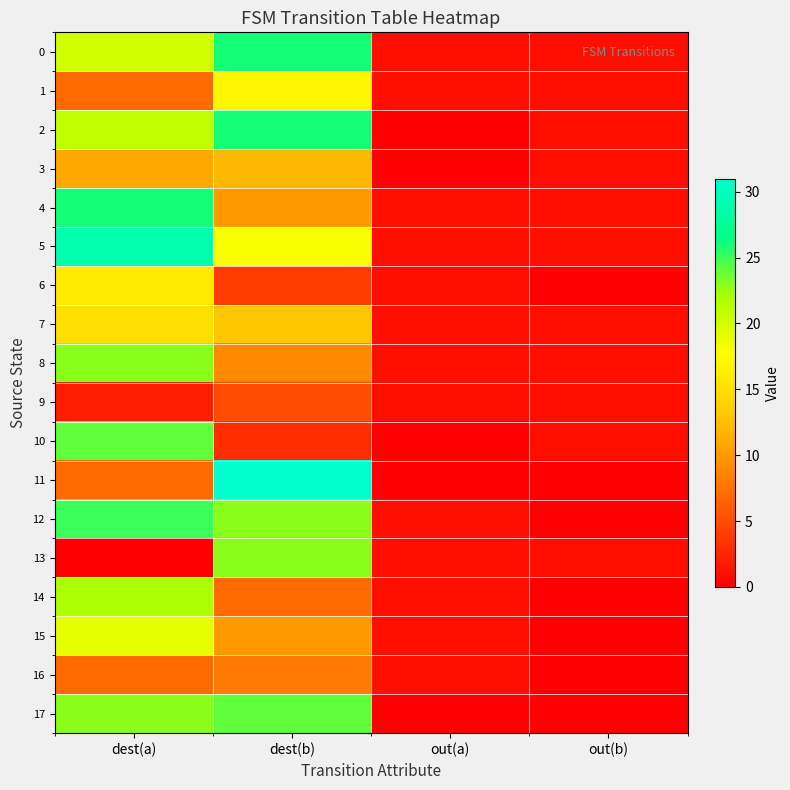

At which category is the sum across all series the highest?

dest(a)